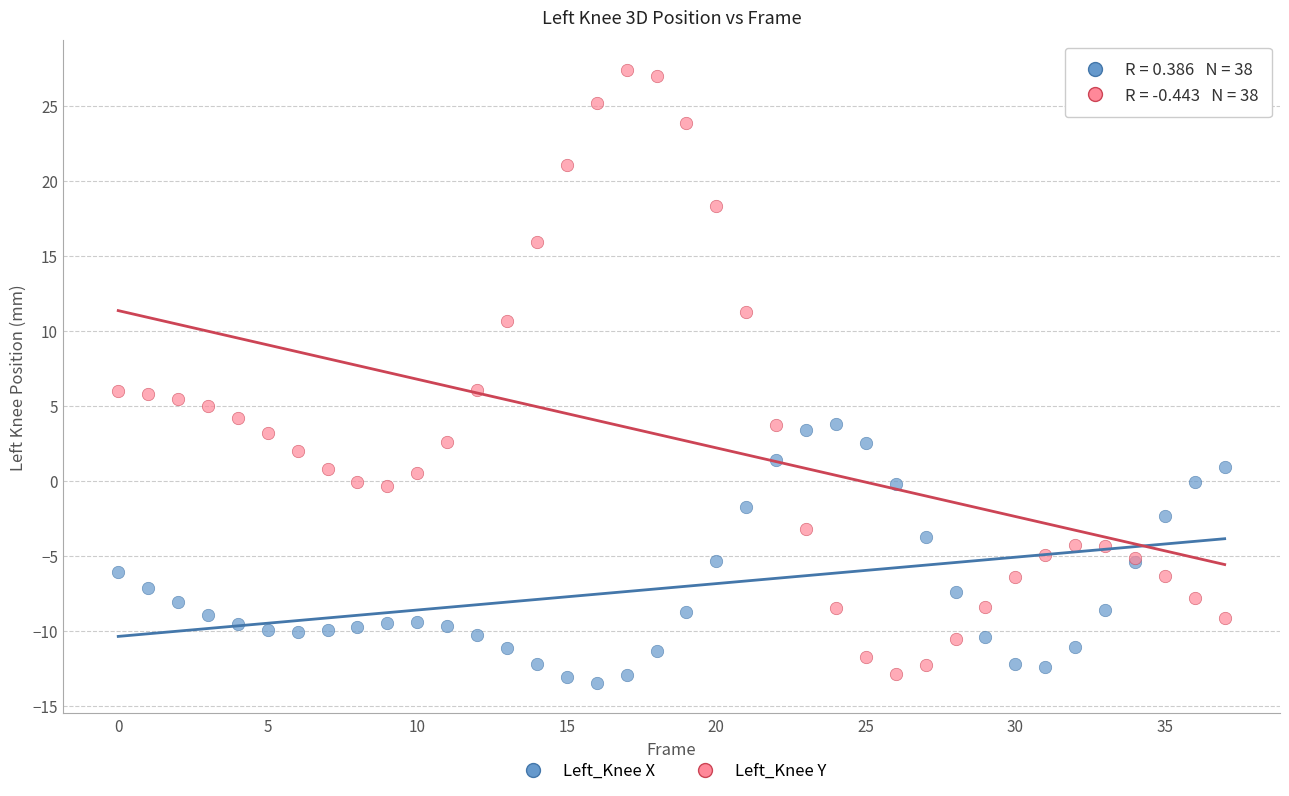

Which series has the largest Y range (max minus min)?

Left_Knee Y